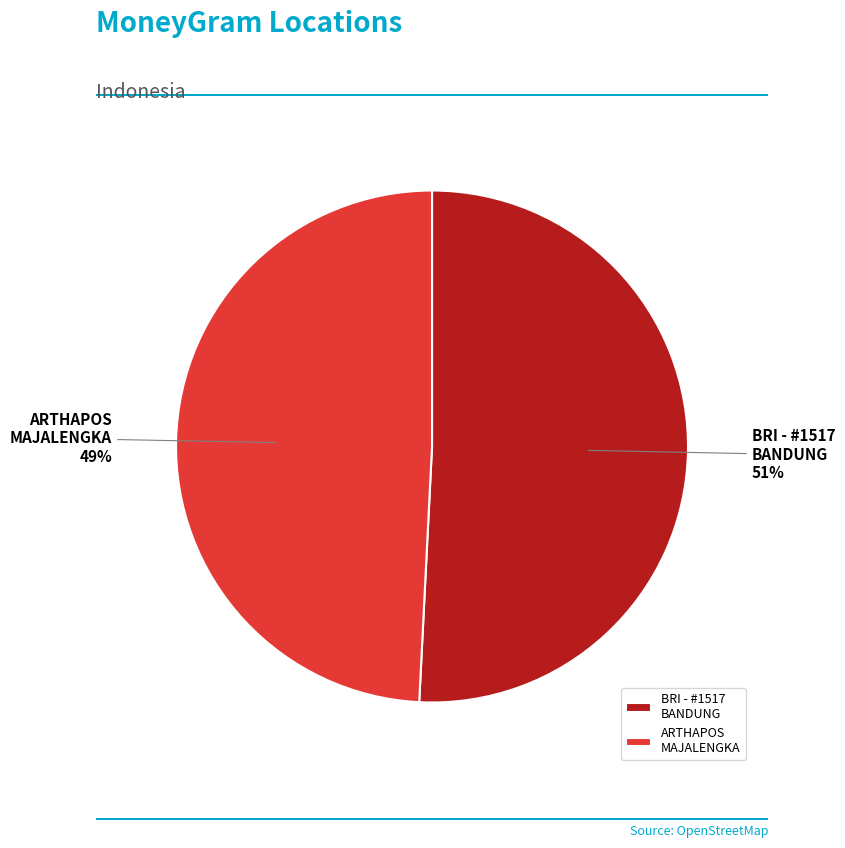

To the nearest percent, what is the difference between the largest and smallest slice percentages?

2%